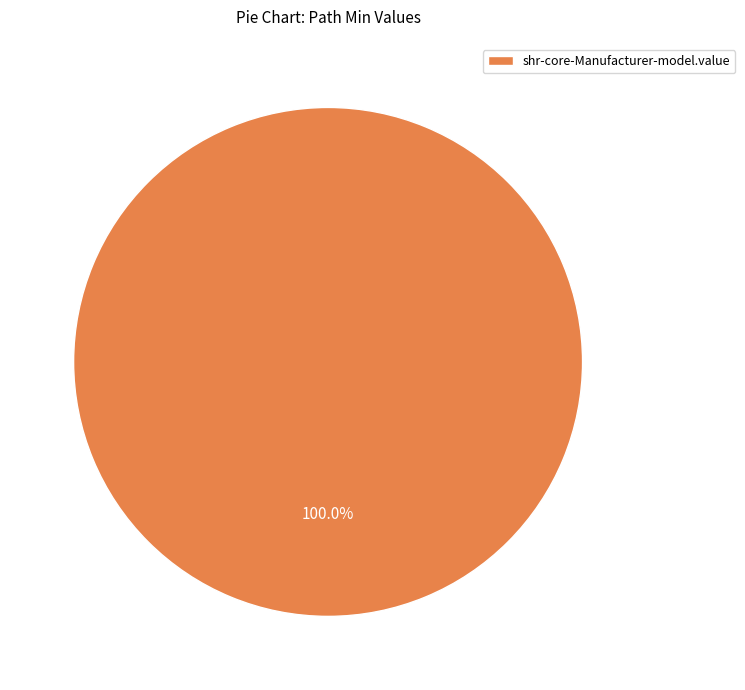

What is the majority slice?

shr-core-Manufacturer-model.value